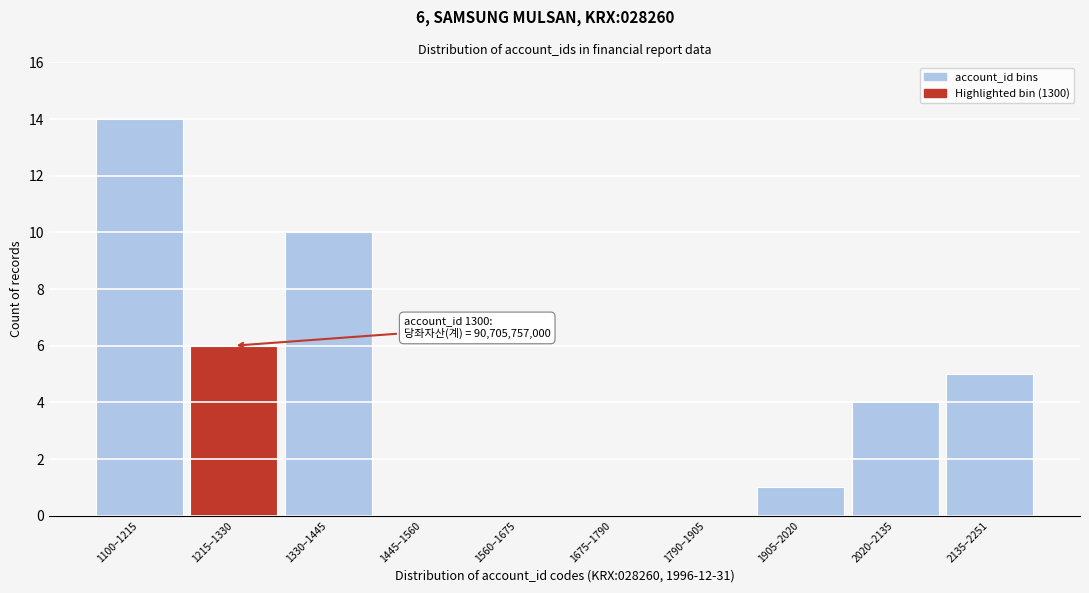

Reading left to right, what are all the values shown in this chart?

1100–1215=14	1215–1330=6	1330–1445=10	1445–1560=0	1560–1675=0	1675–1790=0	1790–1905=0	1905–2020=1	2020–2135=4	2135–2251=5